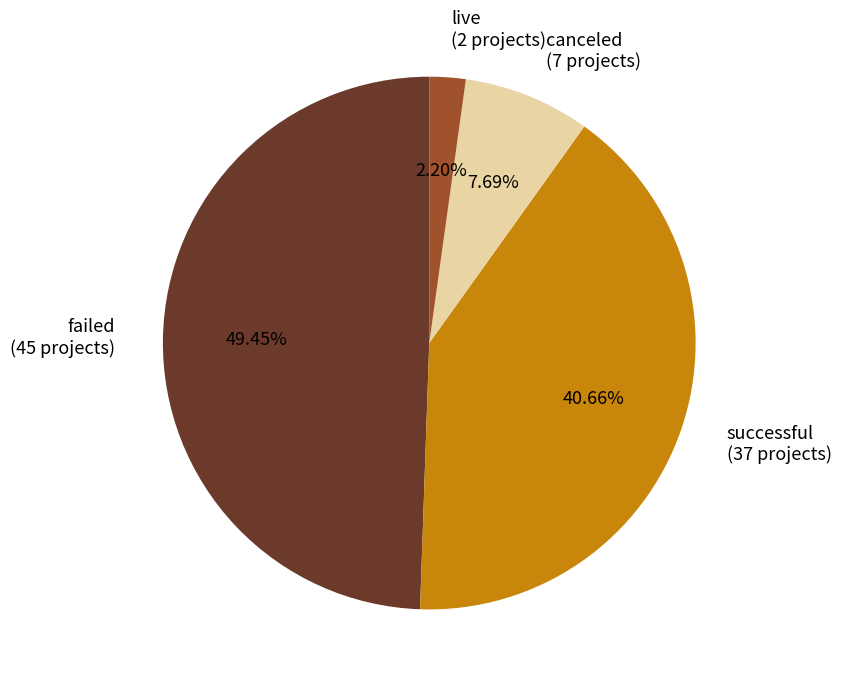

To the nearest percent, what is the combined percentage of failed and live?

52%